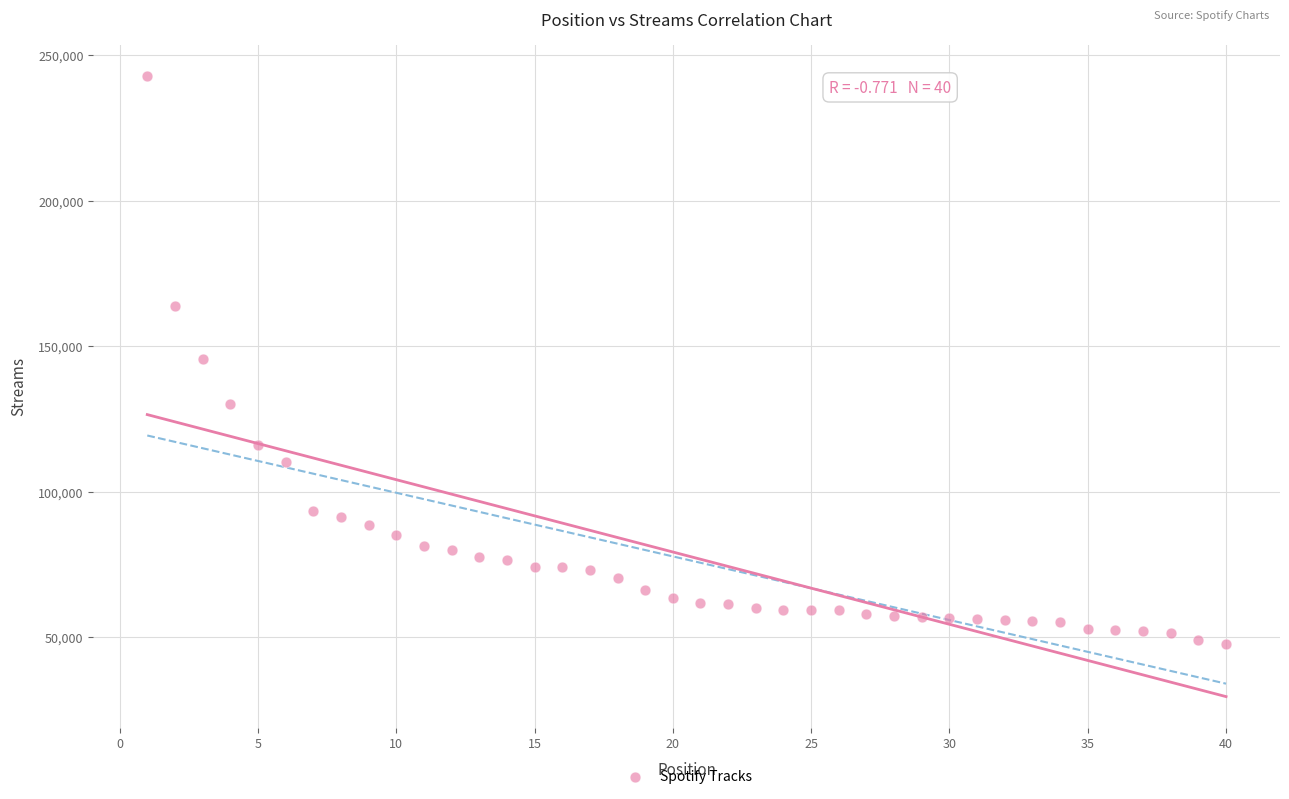

What is the range of X values (max minus min)?

39